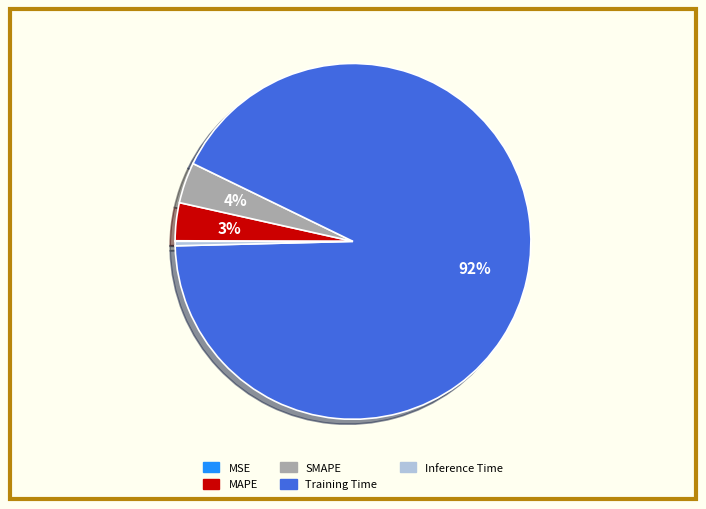

Is it true that Training Time is 92% of the pie?

True